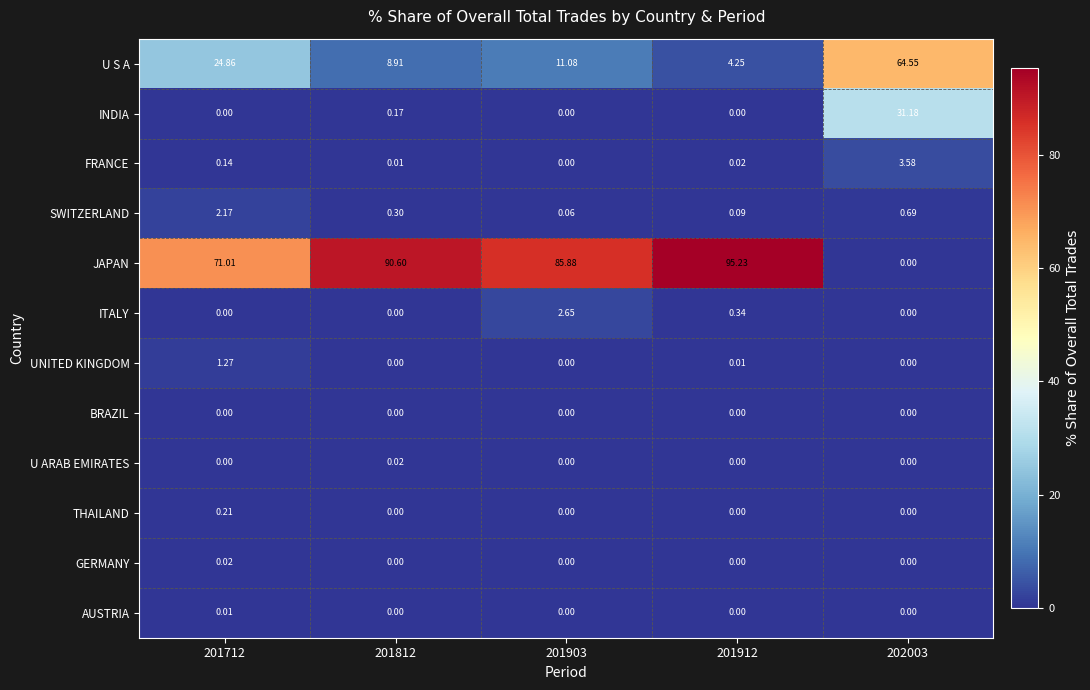

How many series are shown in this chart?

12